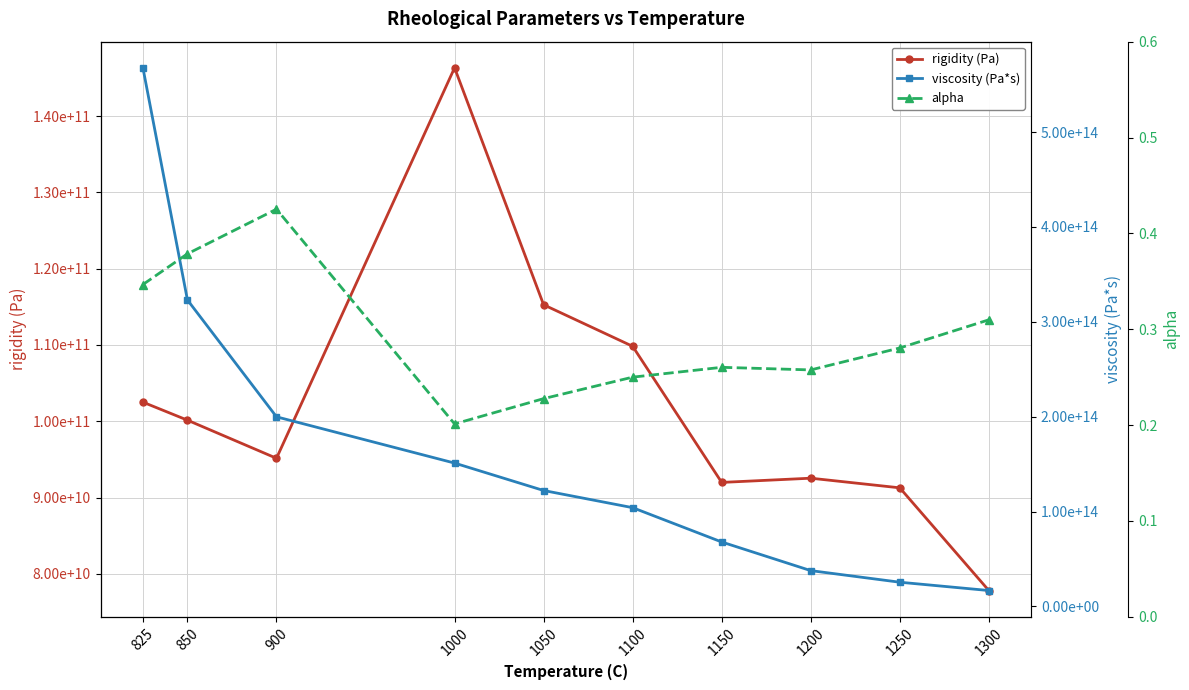

How many interior local valleys does the rigidity (Pa) series have?

2